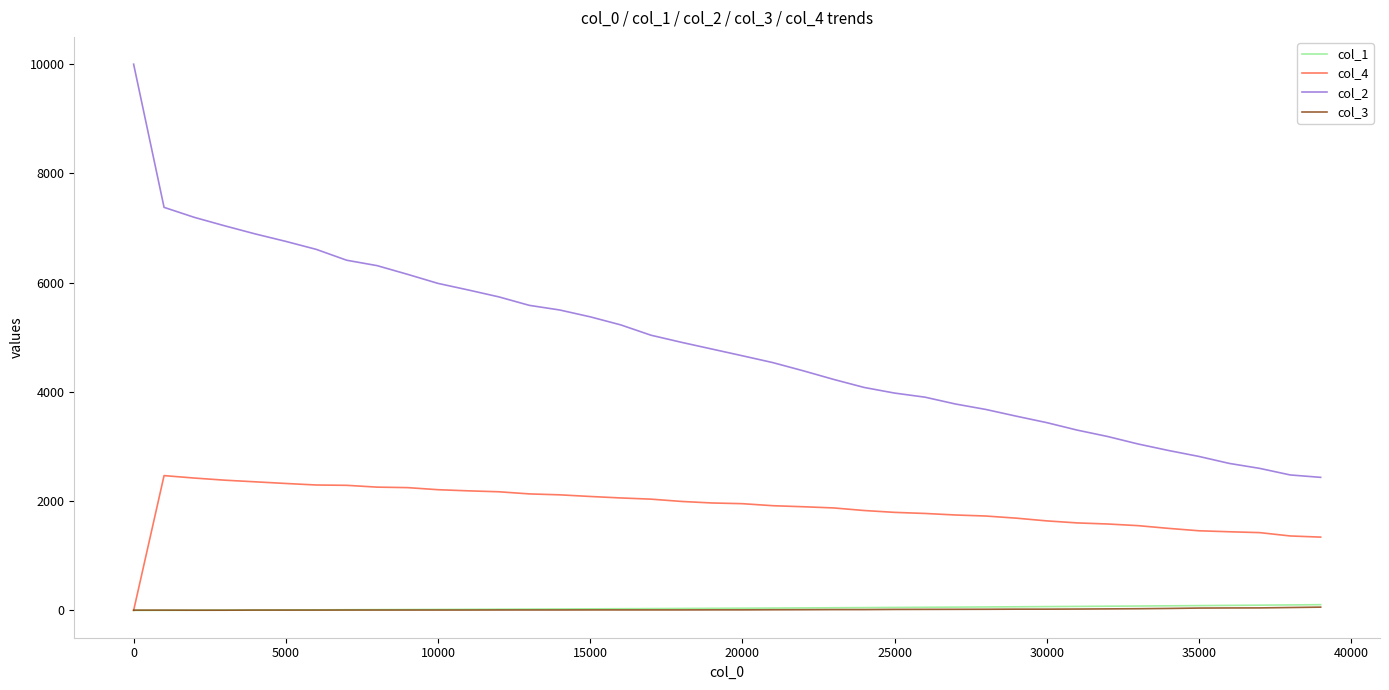

What is the greatest value displayed?

10000.0